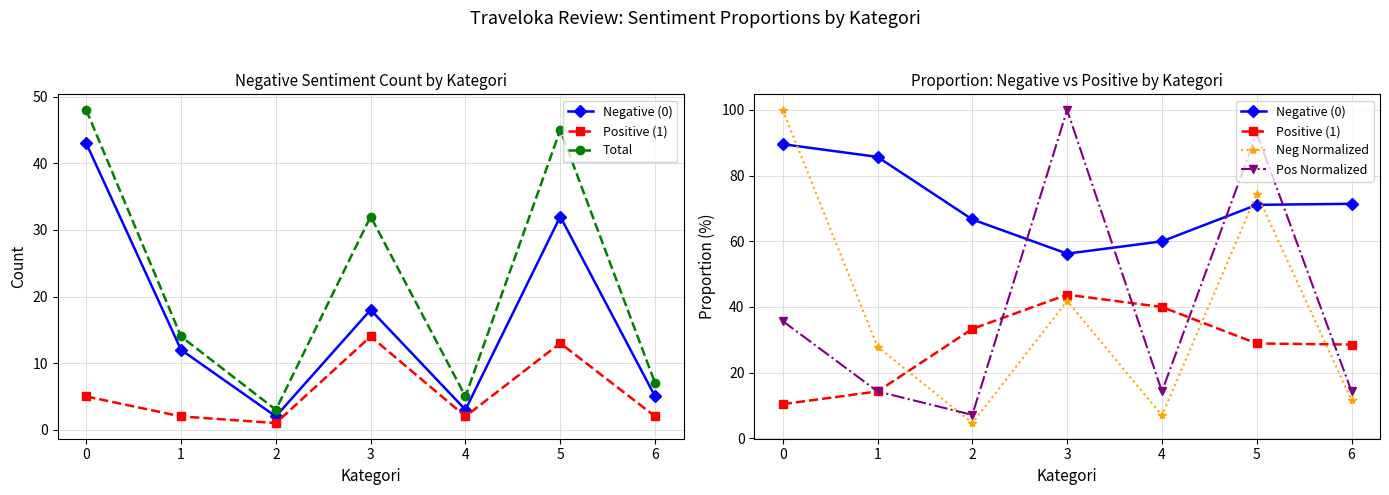

How many categories are shown in the chart?

7